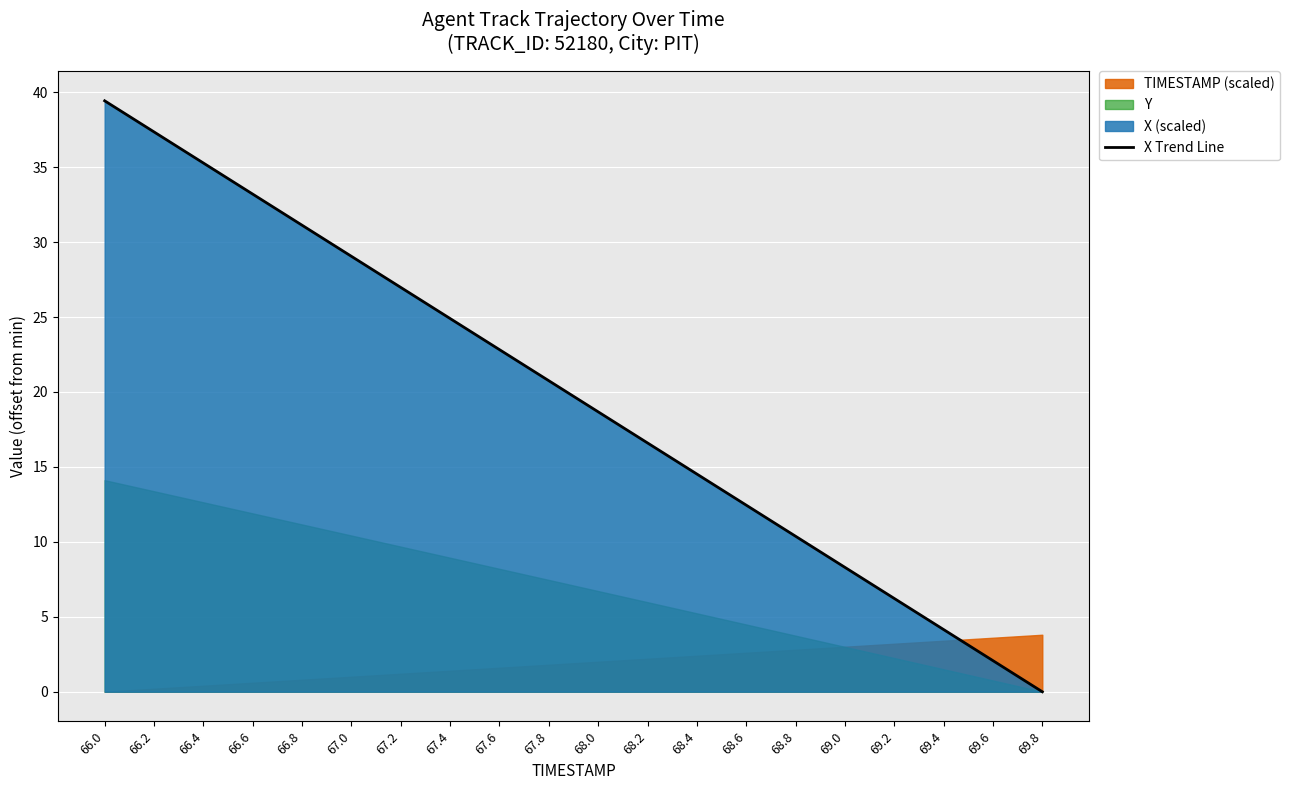

True or false: the data shows 12.4 at 68.6.

True